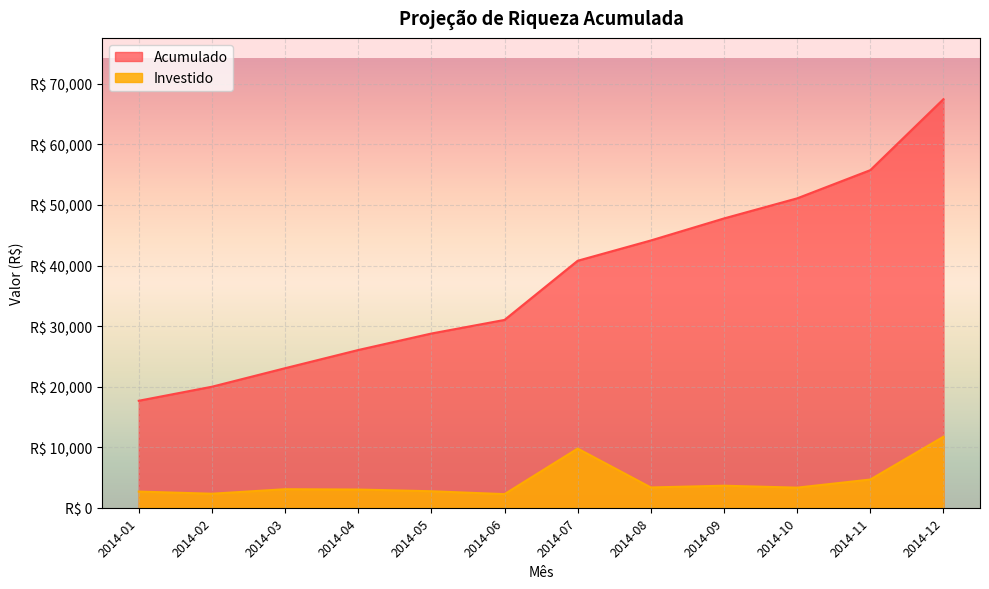

Which series has the largest range (max minus min)?

Acumulado